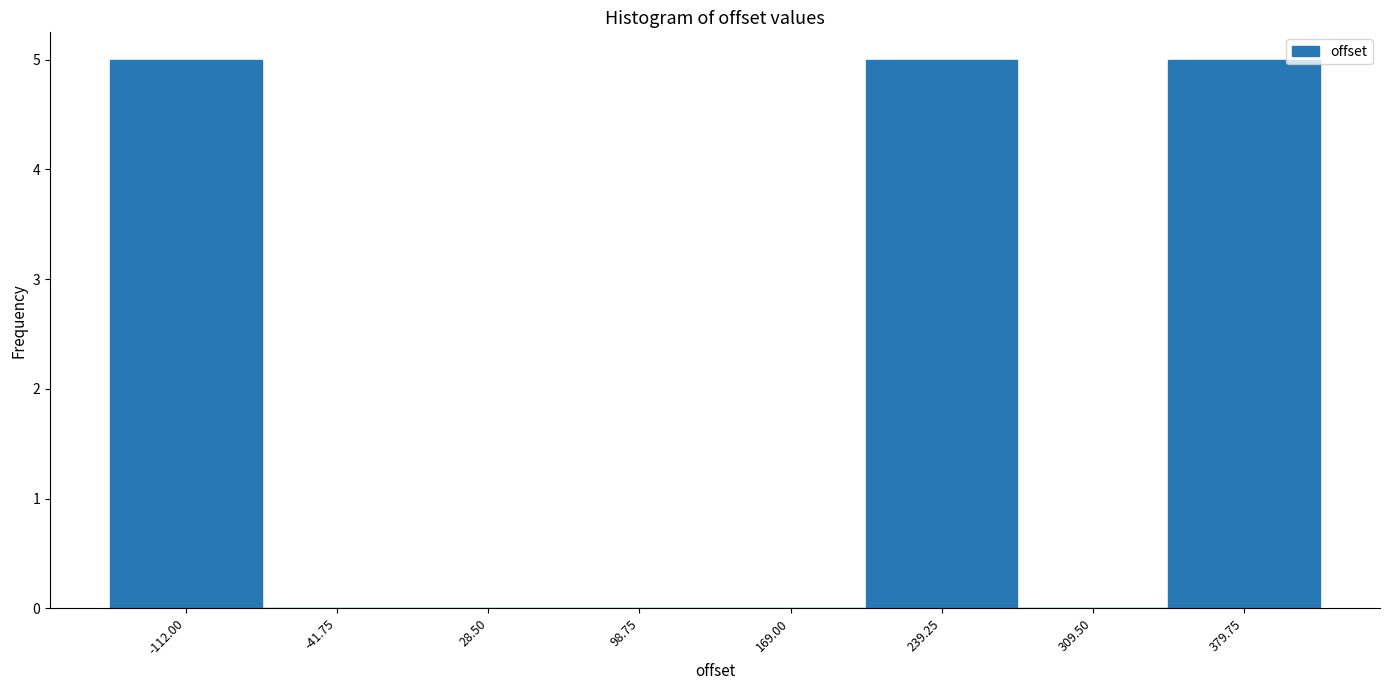

Reading left to right, transcribe all the data shown in this chart.

-112.00=5	-41.75=0	28.50=0	98.75=0	169.00=0	239.25=5	309.50=0	379.75=5